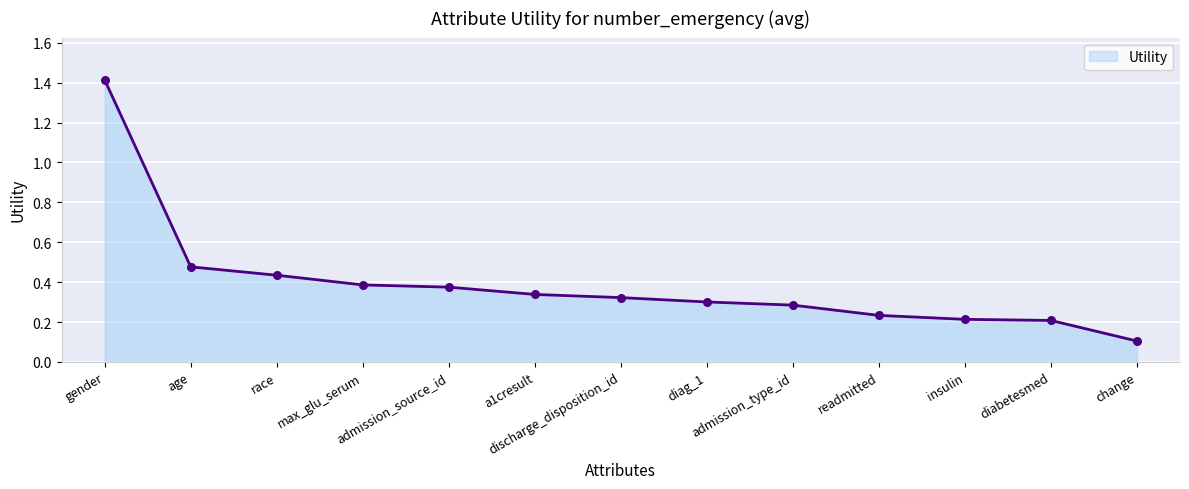

Between gender and a1cresult, which is larger?

gender